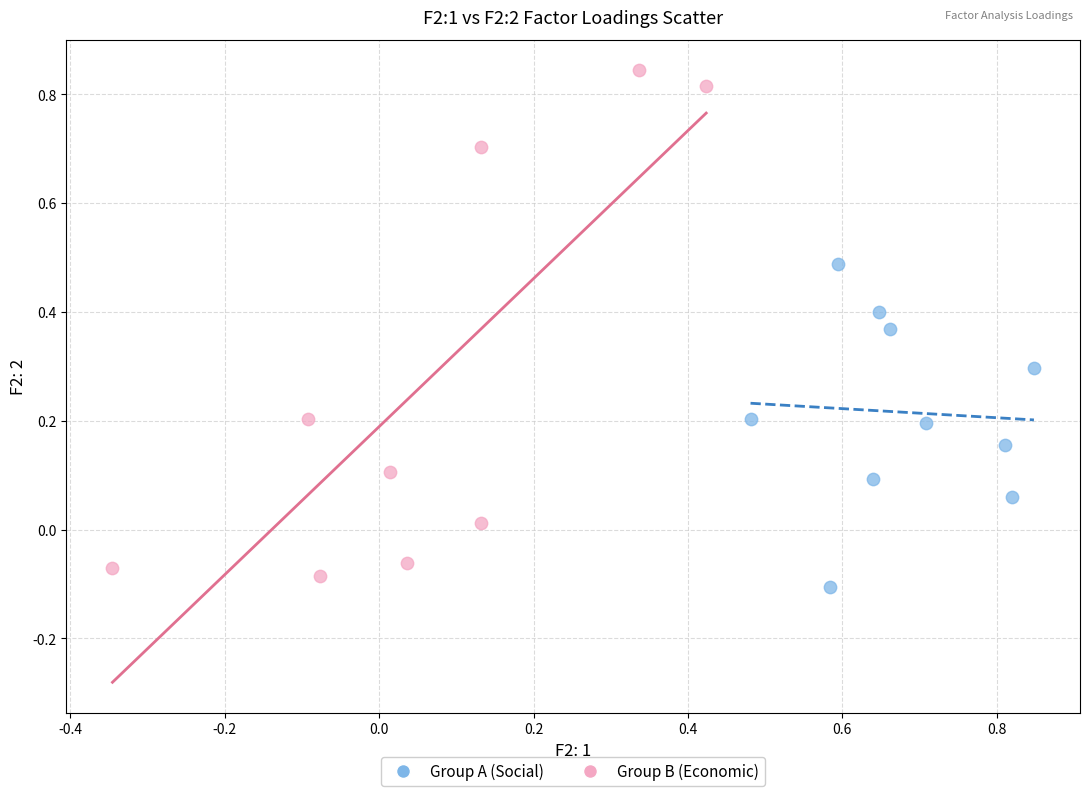

Which series has the widest spread of Y values?

Group B (Economic)